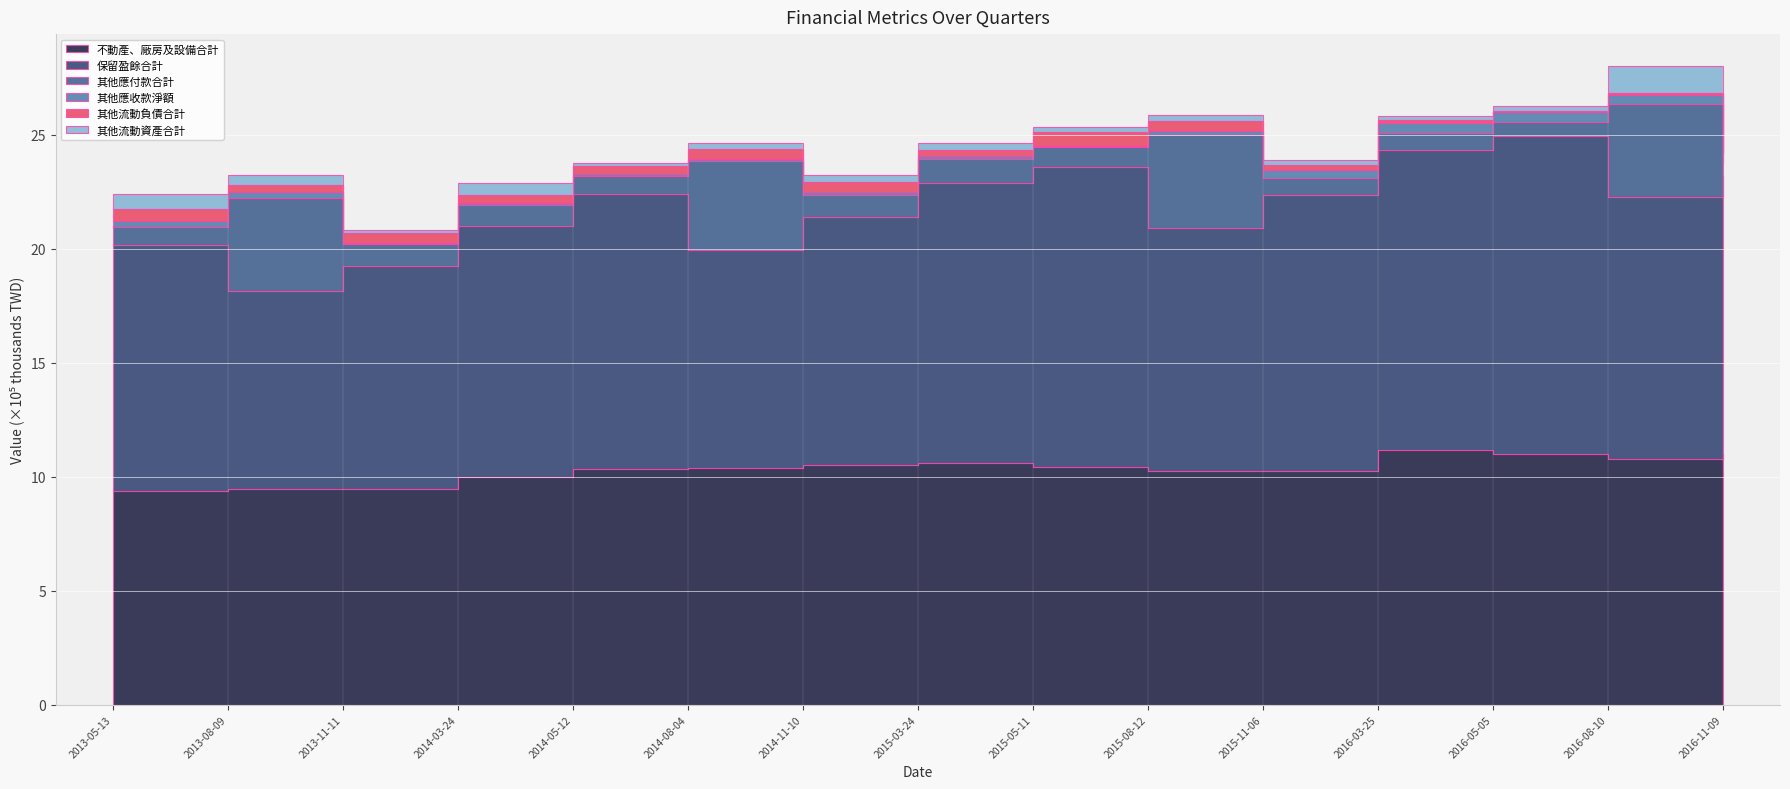

What value does the 其他流動資產合計 series have at 2013-05-13, to the nearest 100?

64300